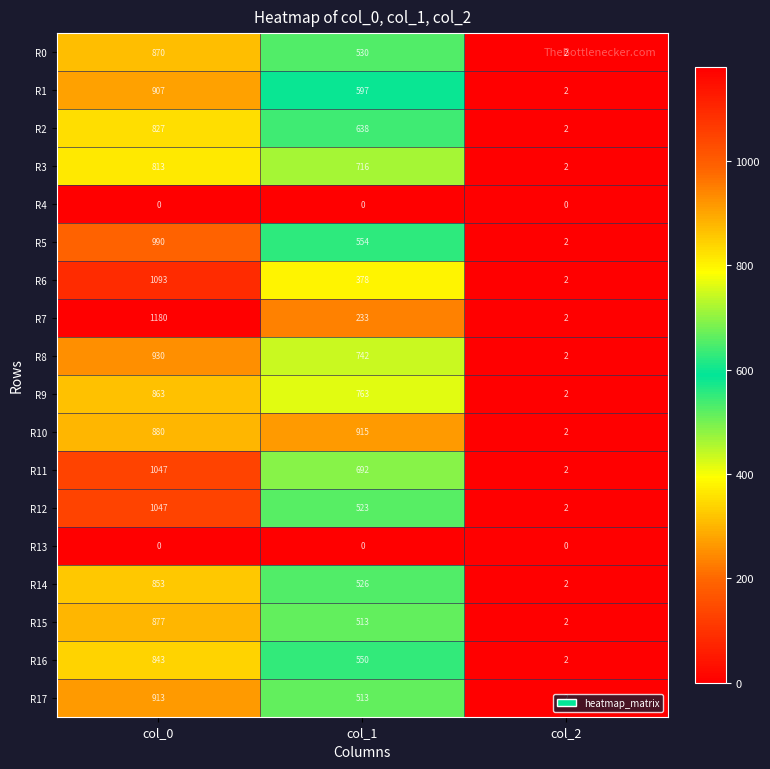

At which label is R12 closest to 524?

col_1